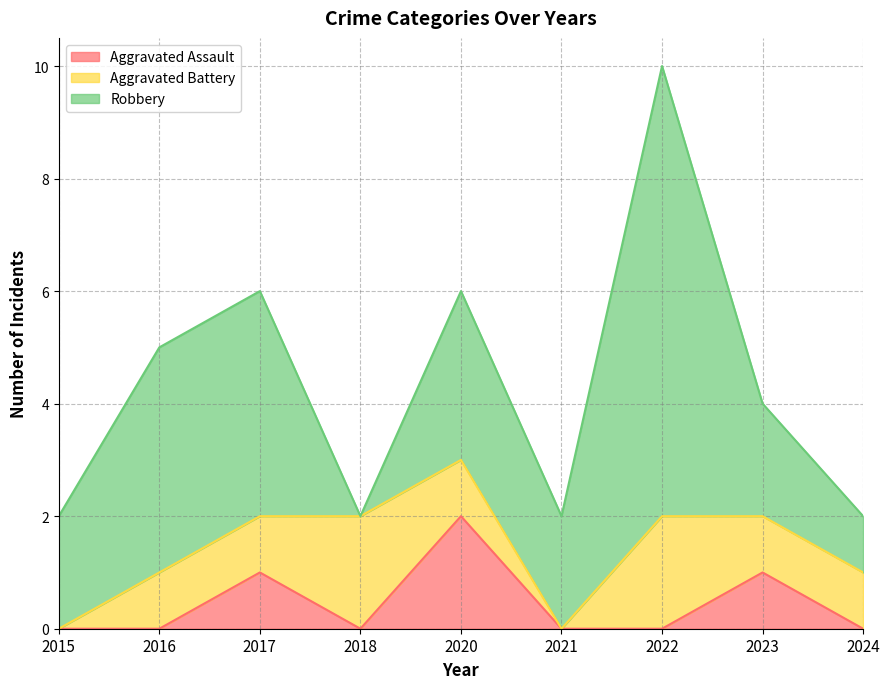

Rank the series at 2015 from highest to lowest value.

Robbery, Aggravated Assault, Aggravated Battery